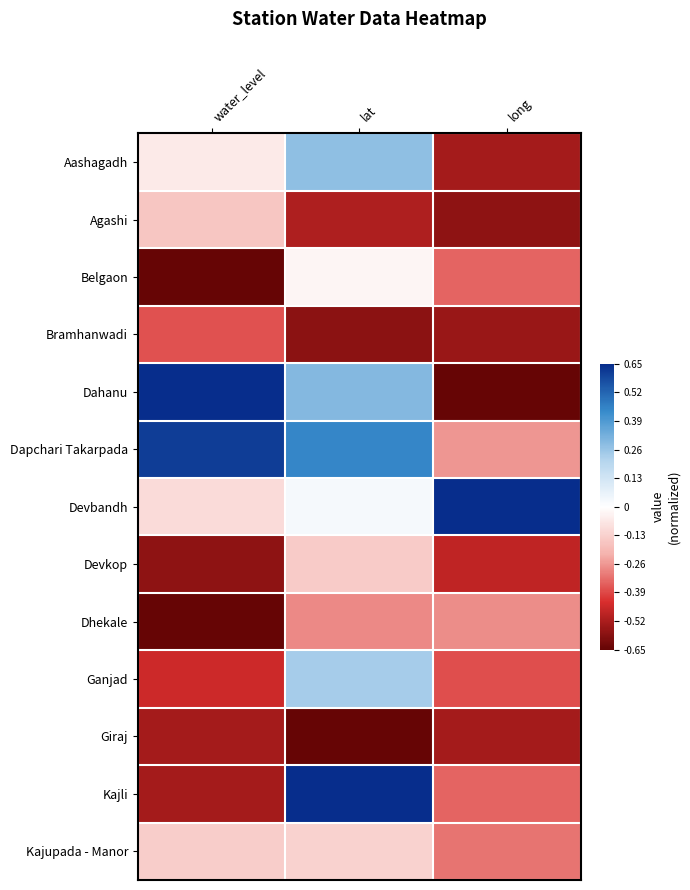

Which series has the largest total across all categories?

Dapchari Takarpada